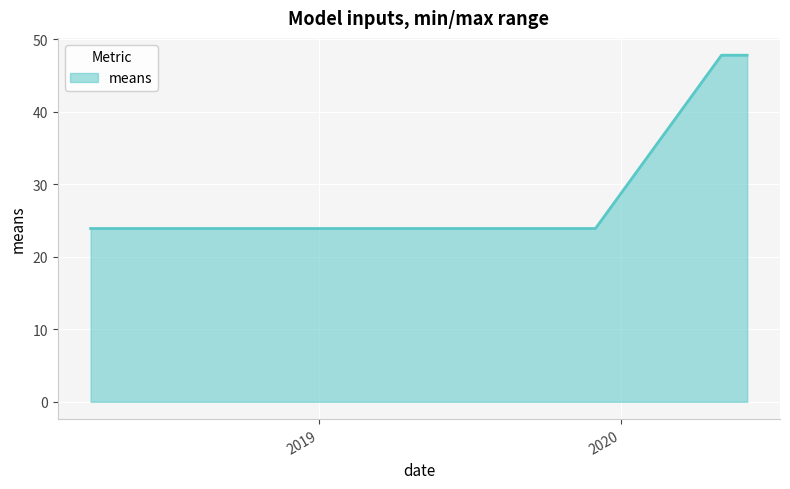

What is the difference between the maximum and minimum values?

23.9